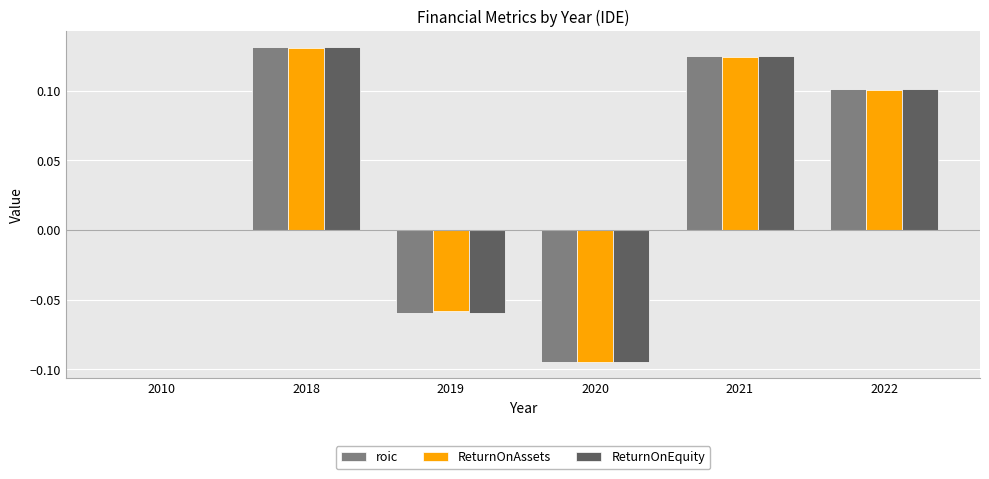

What is the total value across all series at 2022?

0.3